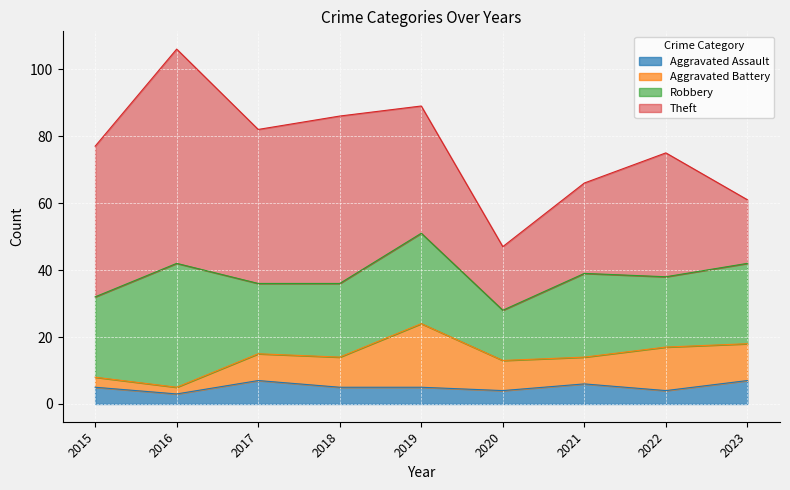

True or false: Aggravated Battery and Robbery cross at least once.

False